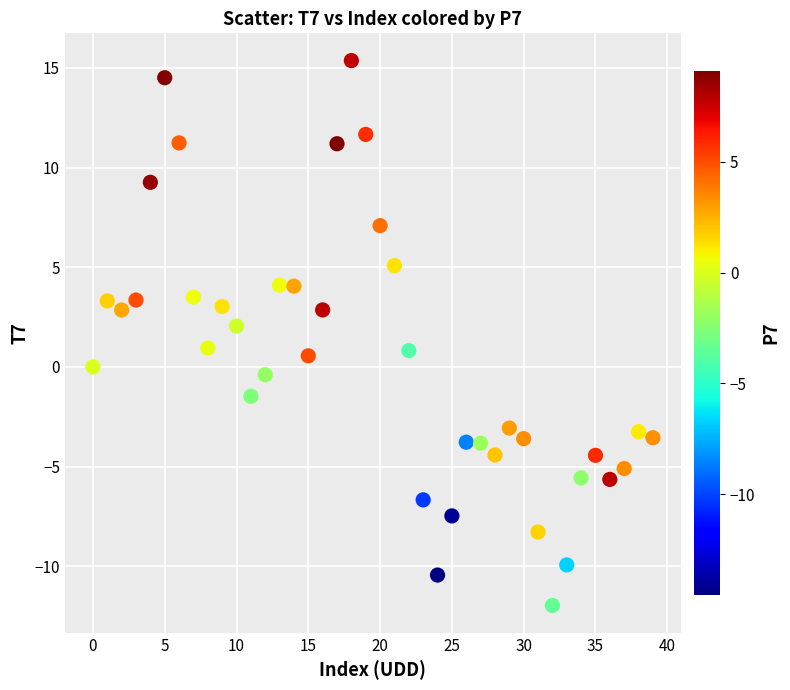

What is the range of Y values (max minus min)?

27.3